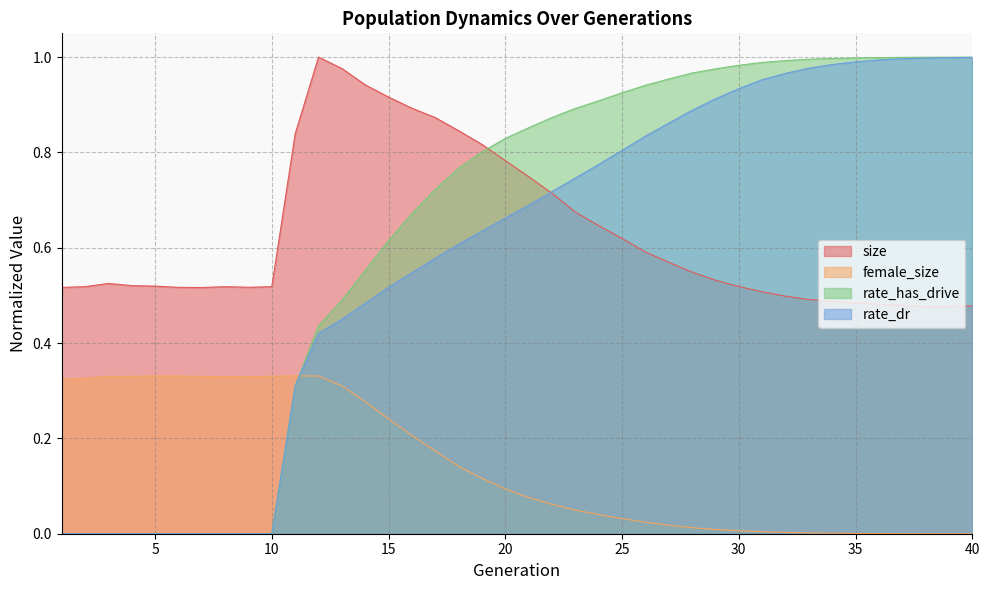

What is the difference between the maximum and minimum values in the size series?

0.5